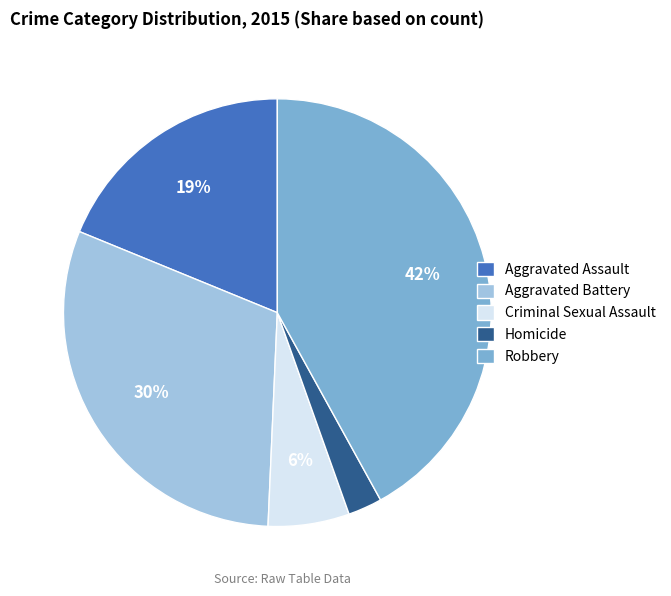

Rank the categories by value from lowest to highest.

Homicide, Criminal Sexual Assault, Aggravated Assault, Aggravated Battery, Robbery